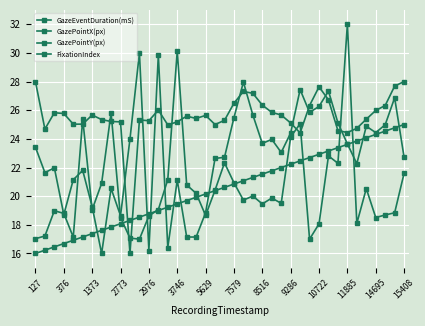

How many series are shown in this chart?

4